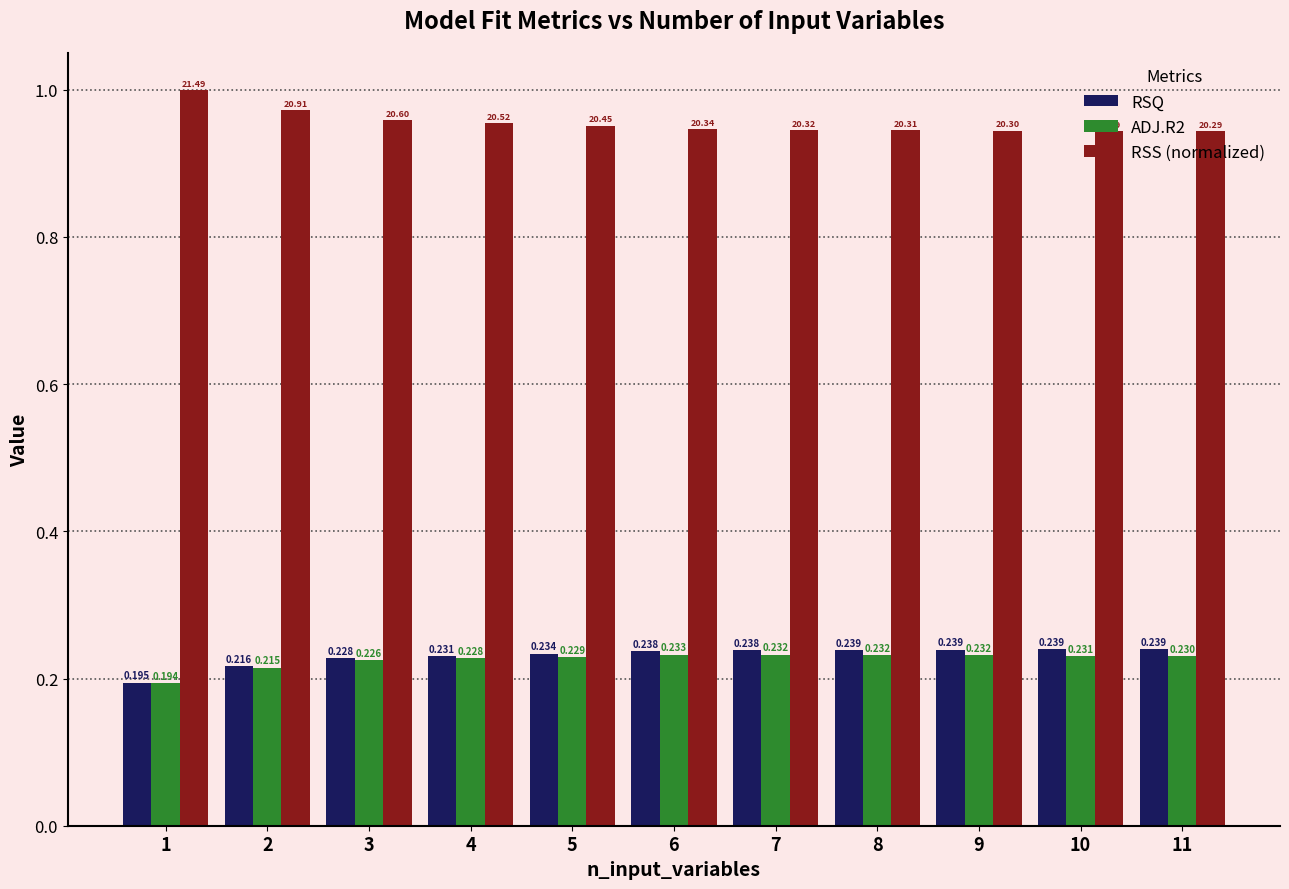

At which label is RSS (normalized) closest to 0?

11